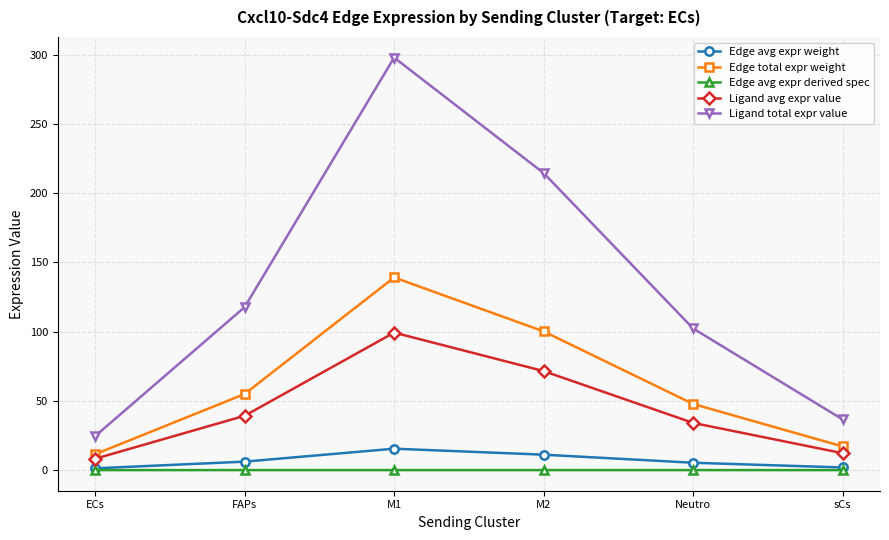

Rank the categories by Edge total expr weight value from lowest to highest.

ECs, sCs, Neutro, FAPs, M2, M1